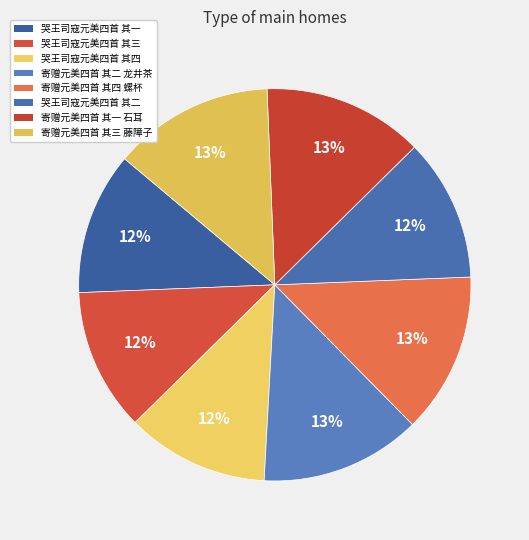

How many segments does this pie chart have?

8